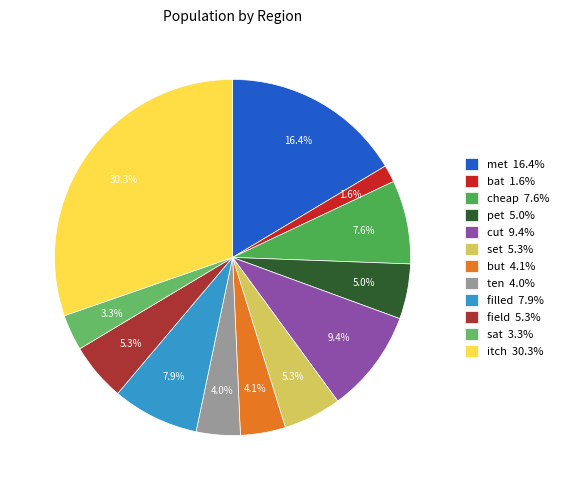

Between ten and set, which is larger?

set